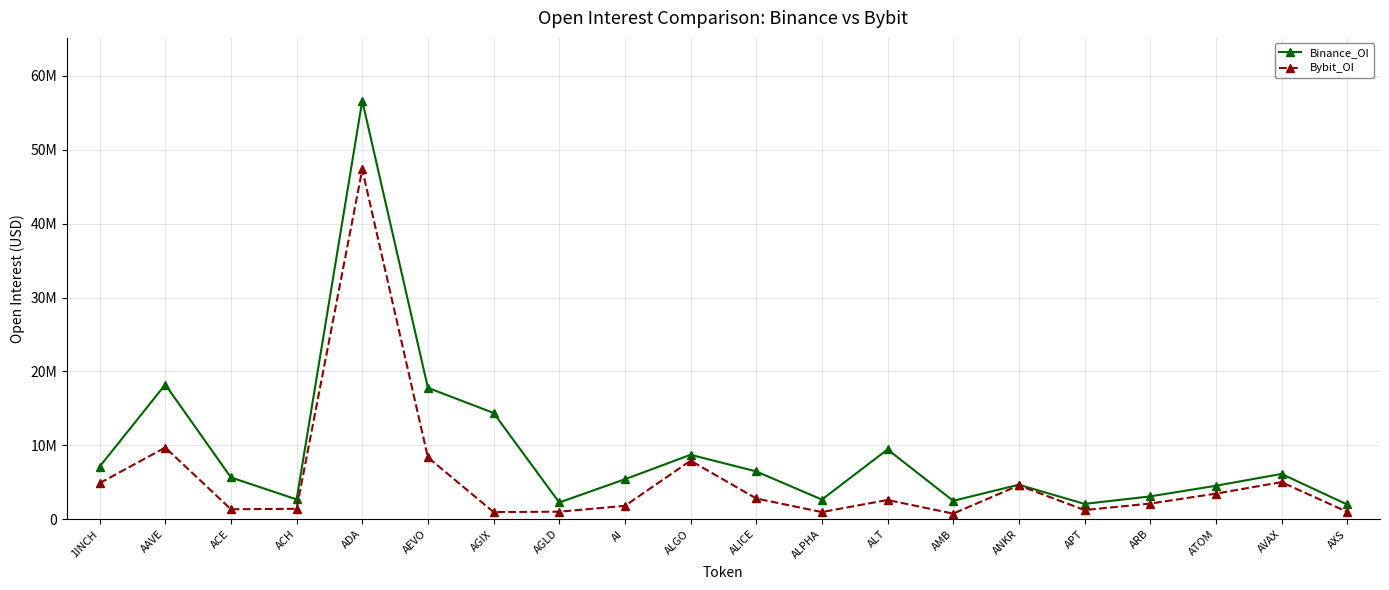

List the series in order of their overall mean, lowest first.

Bybit_OI, Binance_OI